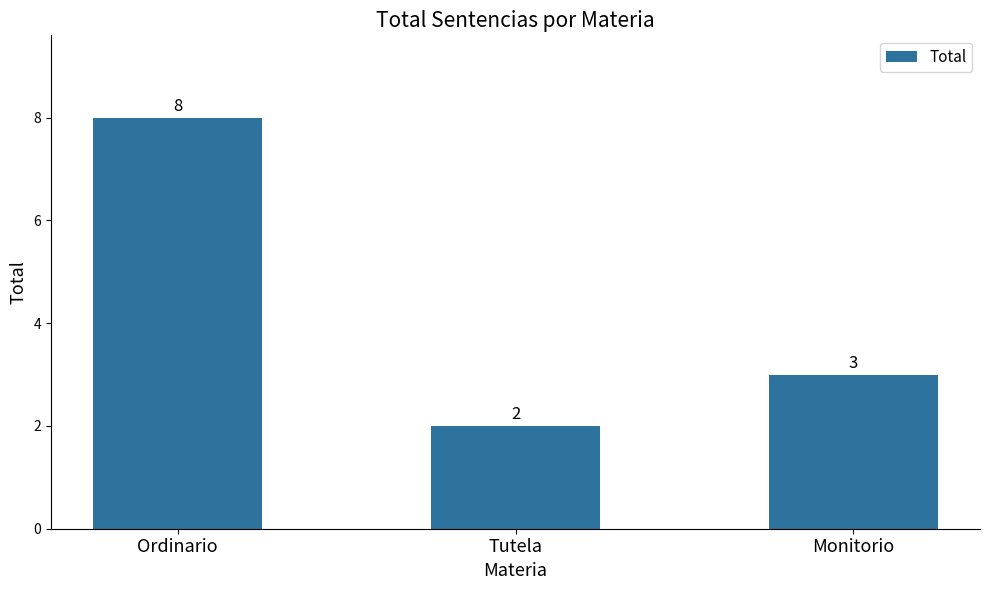

How many data points does each series have?

3